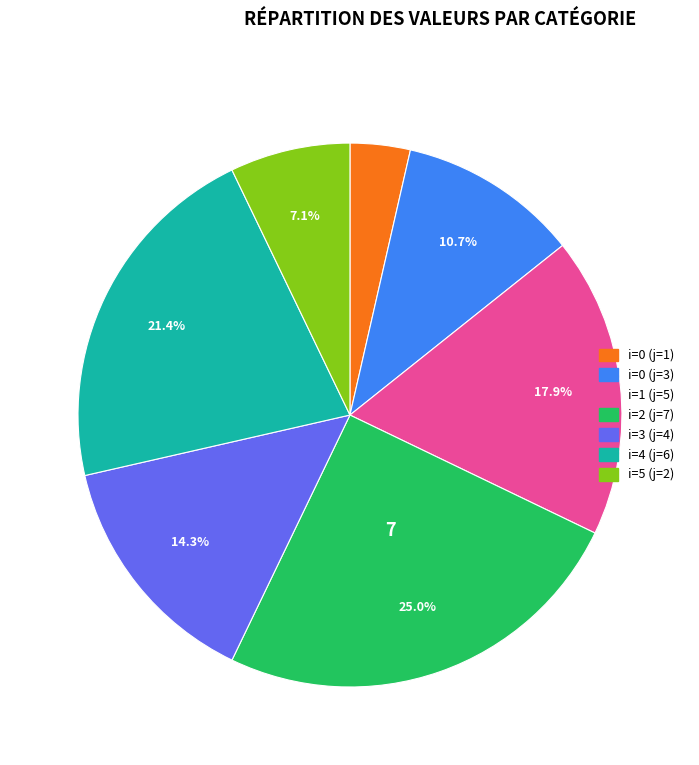

What percentage do i=3 (j=4) and i=2 (j=7) together represent?

39.3%